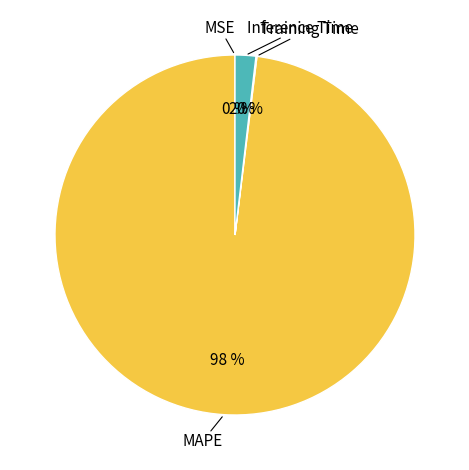

Count the number of slices in the pie.

5